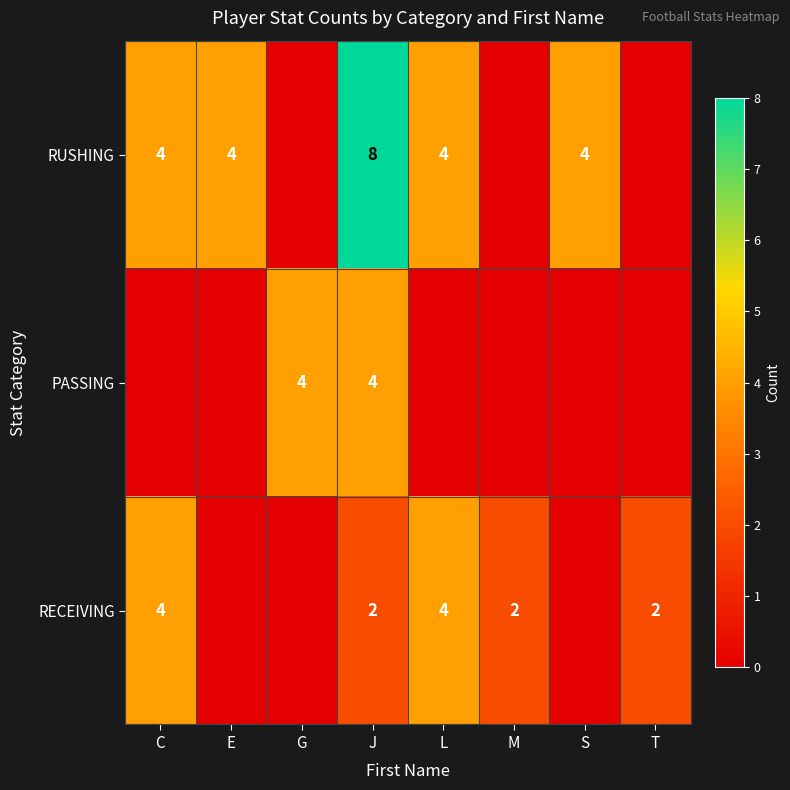

Rank the series at J from lowest to highest value.

RECEIVING, PASSING, RUSHING